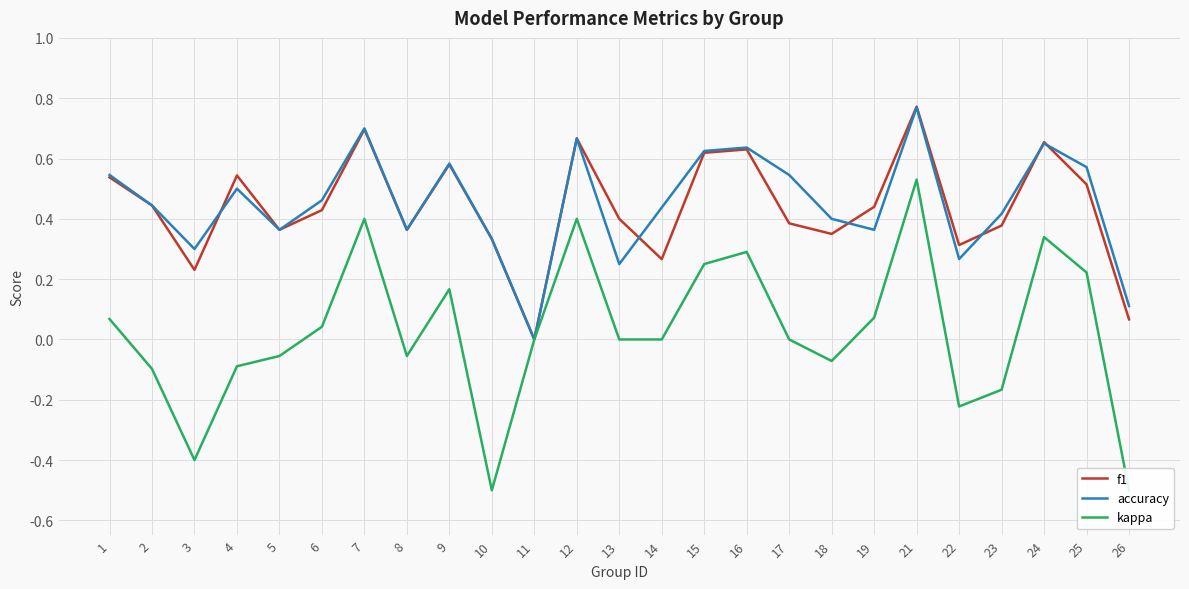

At which label does f1 reach its minimum?

11